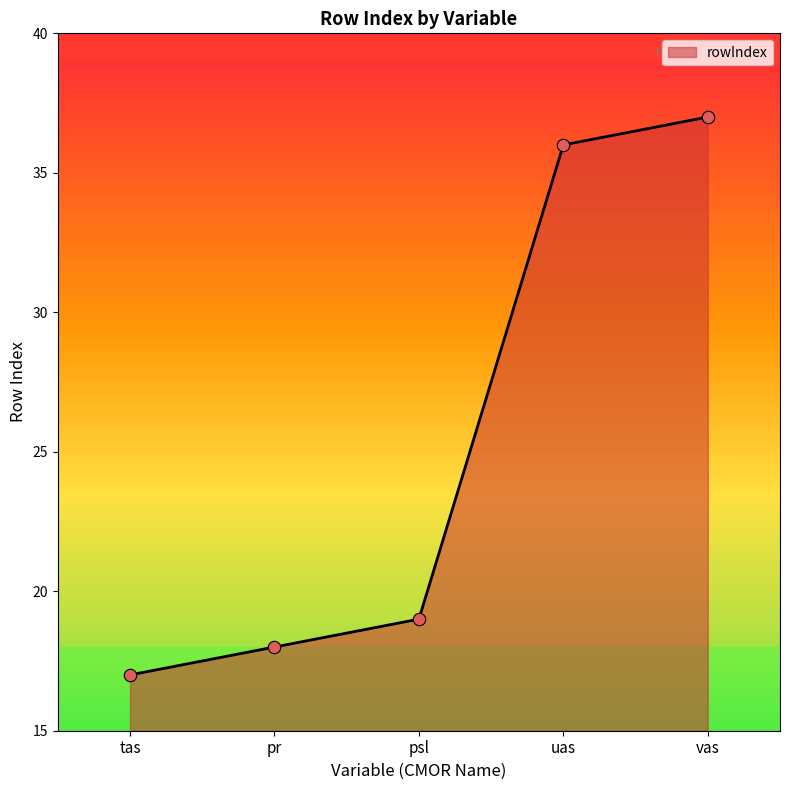

Approximately how many times larger is the value at psl compared to pr?

1.1